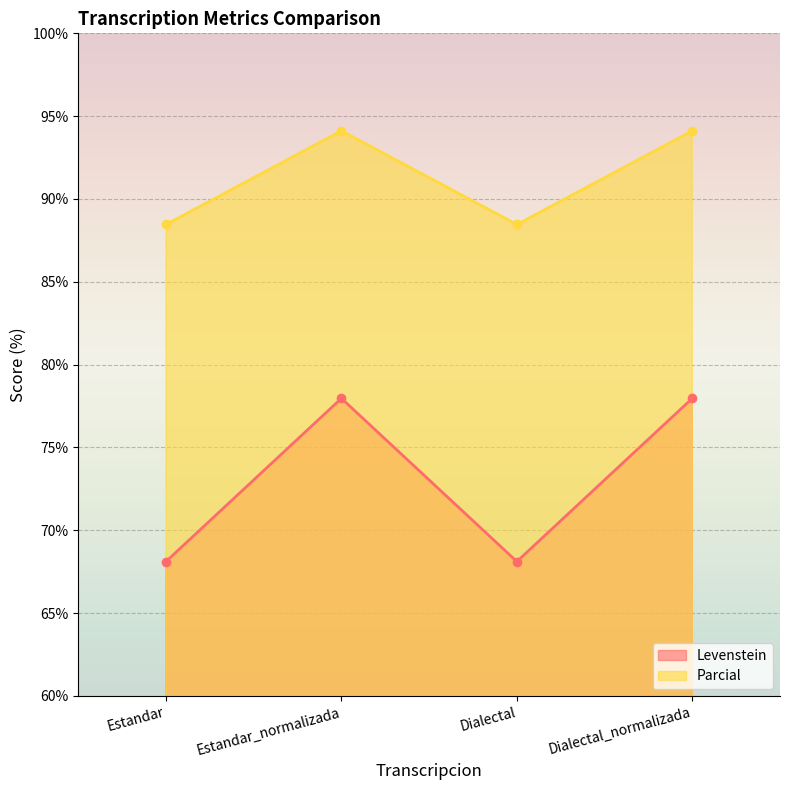

How many values in the Parcial series exceed 94?

2